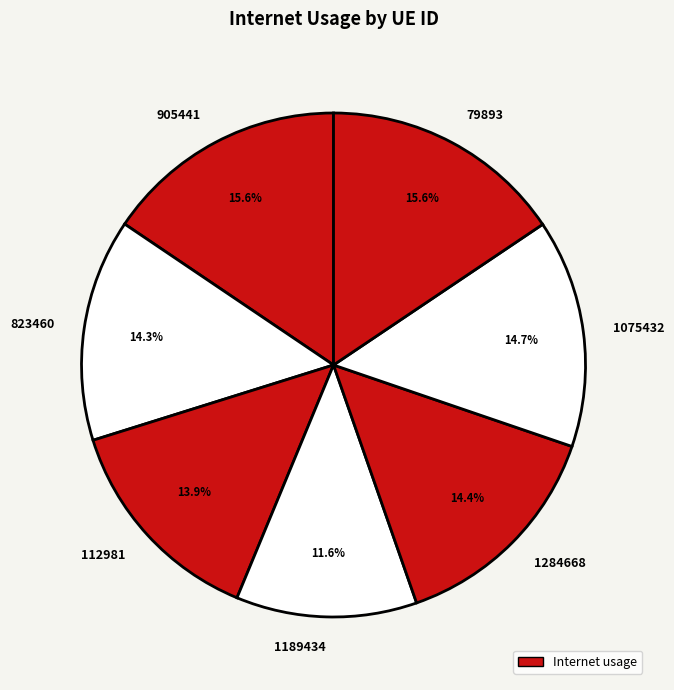

How much of the chart is everything except 905441?

84.4%